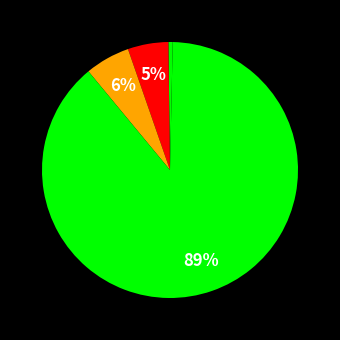

Count the number of slices in the pie.

5